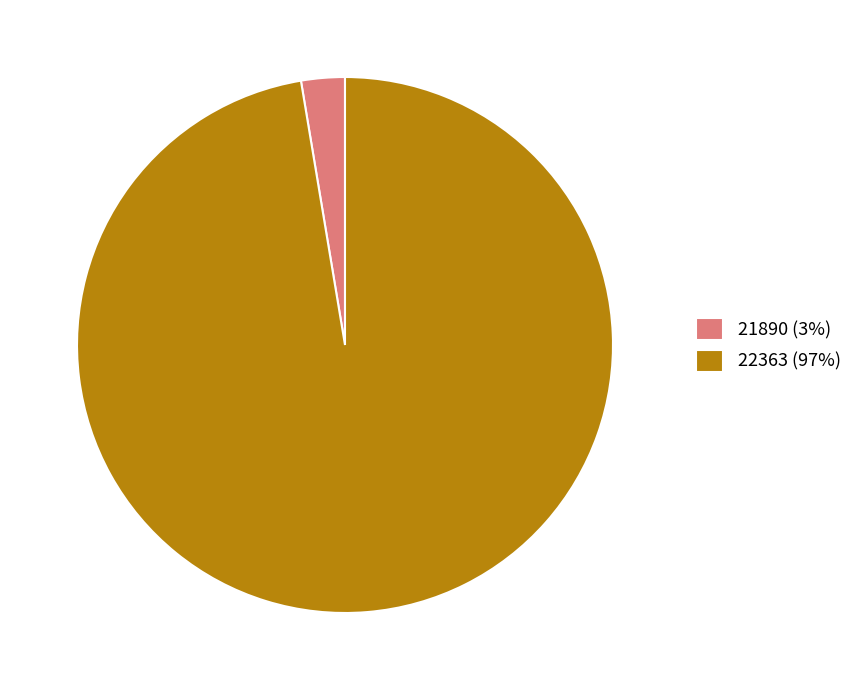

Is the sum of 22363 (97%) and 21890 (3%) greater than half?

Yes